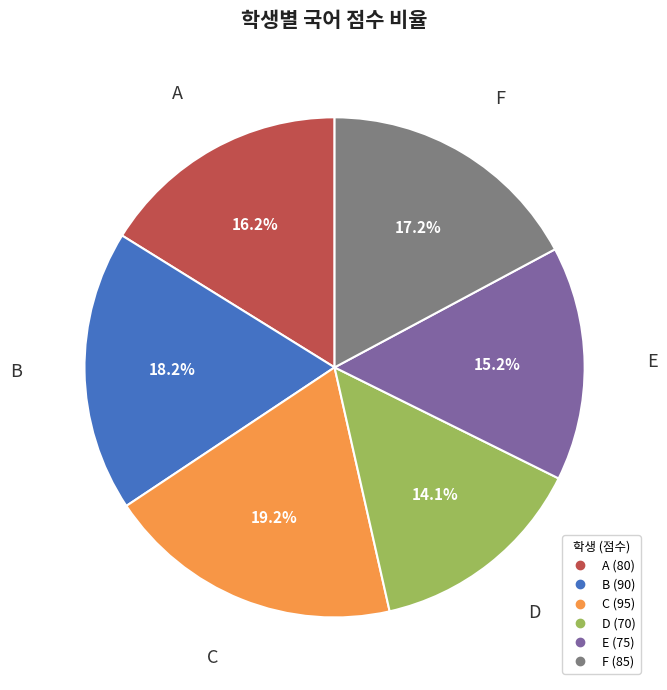

Which slice is the largest?

C